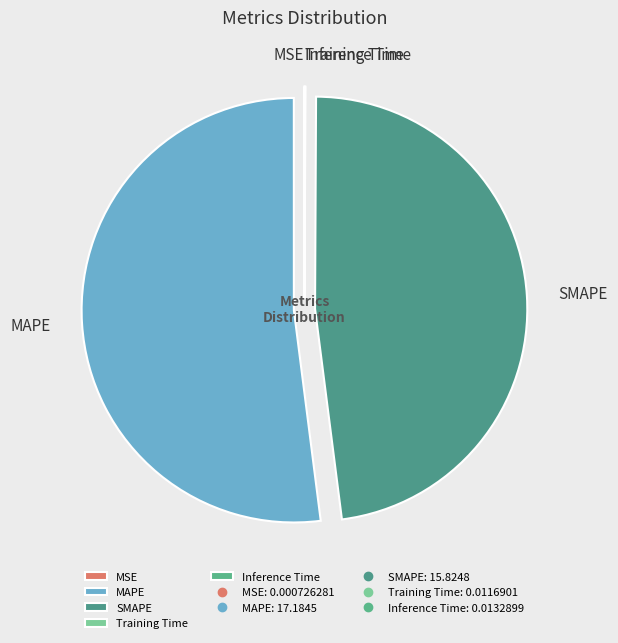

Count the number of slices in the pie.

5